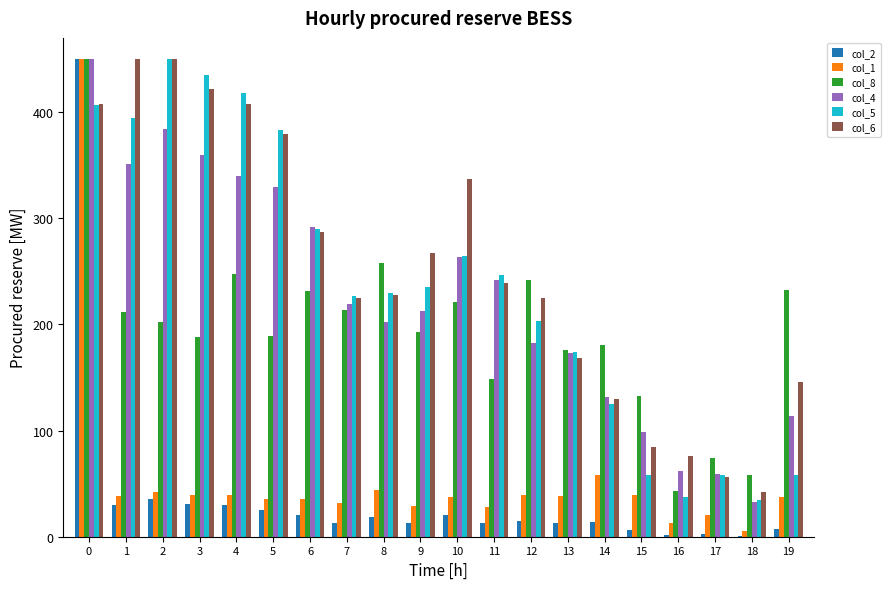

How many distinct data groups are displayed?

6